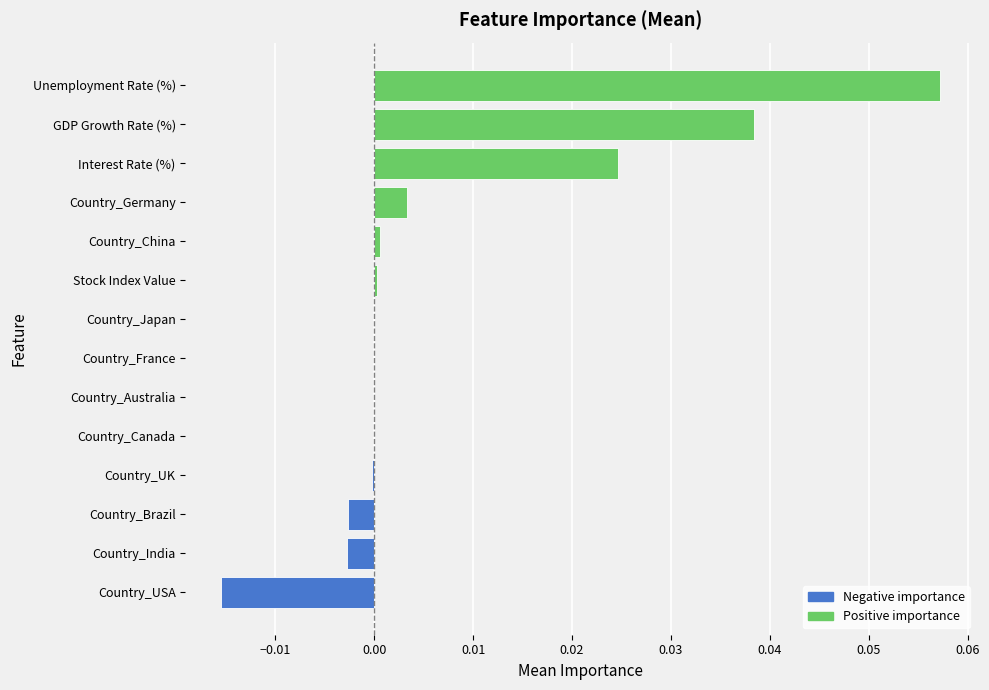

Which category has the highest value across all series?

Unemployment Rate (%)